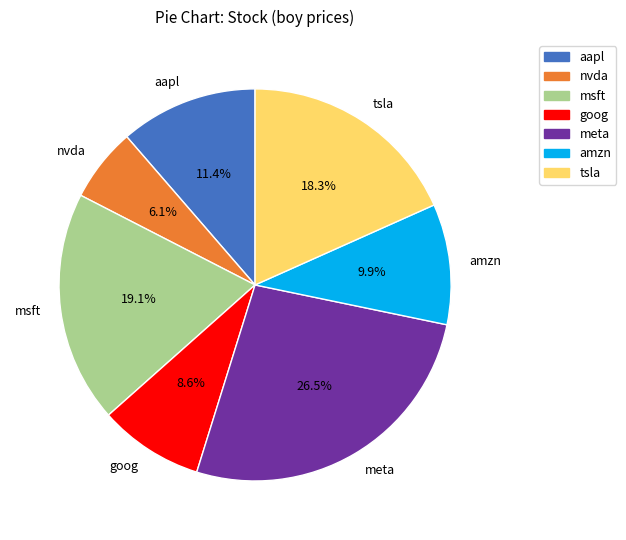

Which slice is the smallest?

nvda